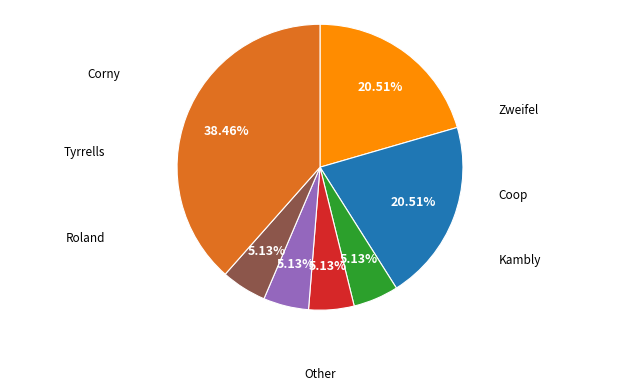

Is there any slice that represents more than half of the pie?

No